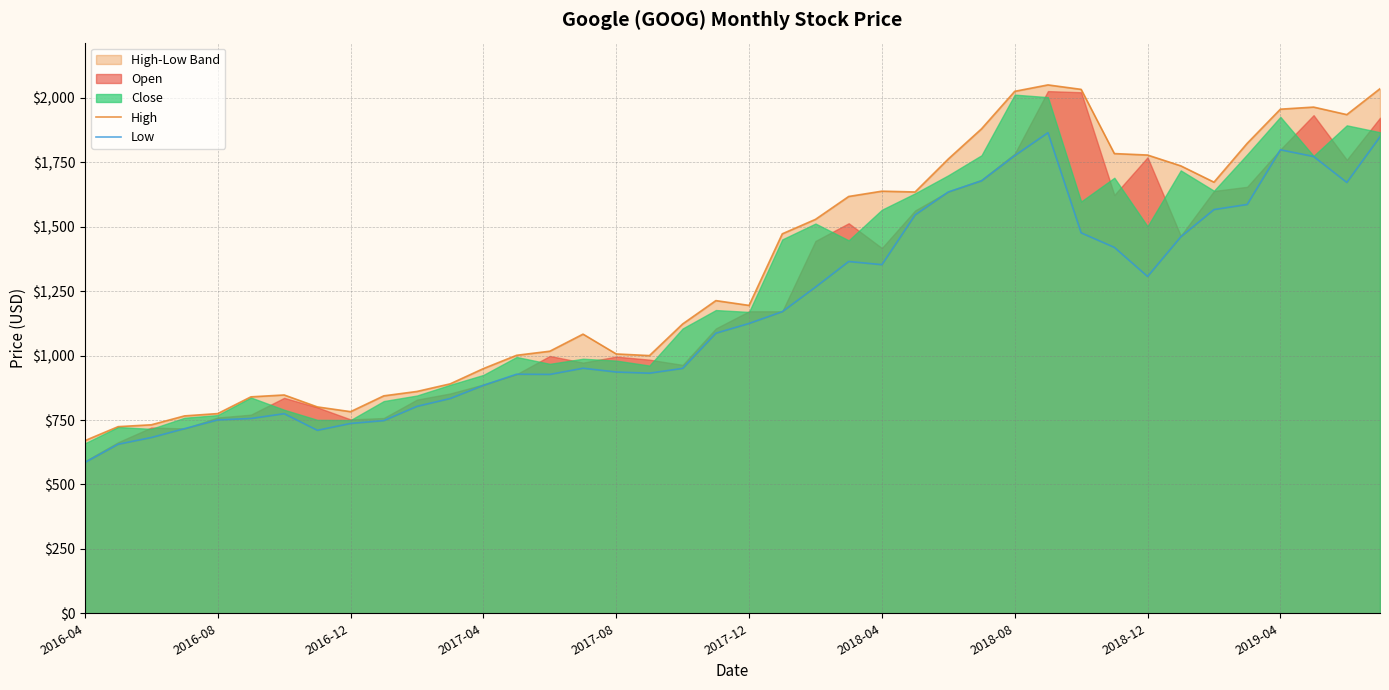

What is the difference between the Low values at 34 and 19?

479.9